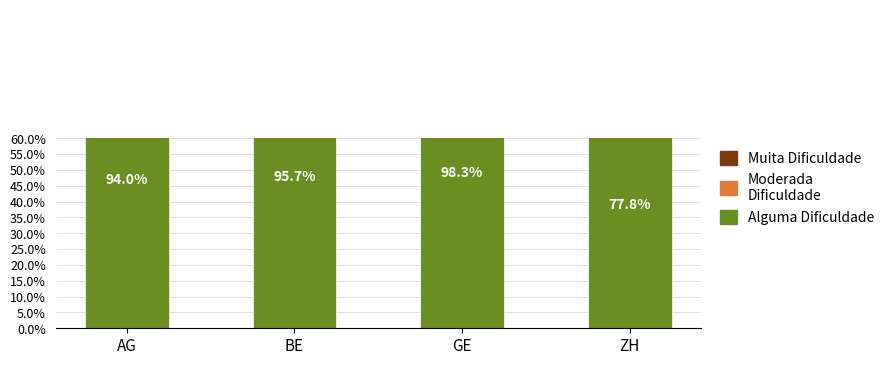

Reading left to right, extract all data points from this chart.

Alguma Dificuldade: AG=94.0	BE=95.7	GE=98.3	ZH=77.8
Moderada Dificuldade: AG=6.0	BE=1.1	GE=0.3	ZH=9.9
Muita Dificuldade: AG=0.0	BE=3.3	GE=1.4	ZH=12.3